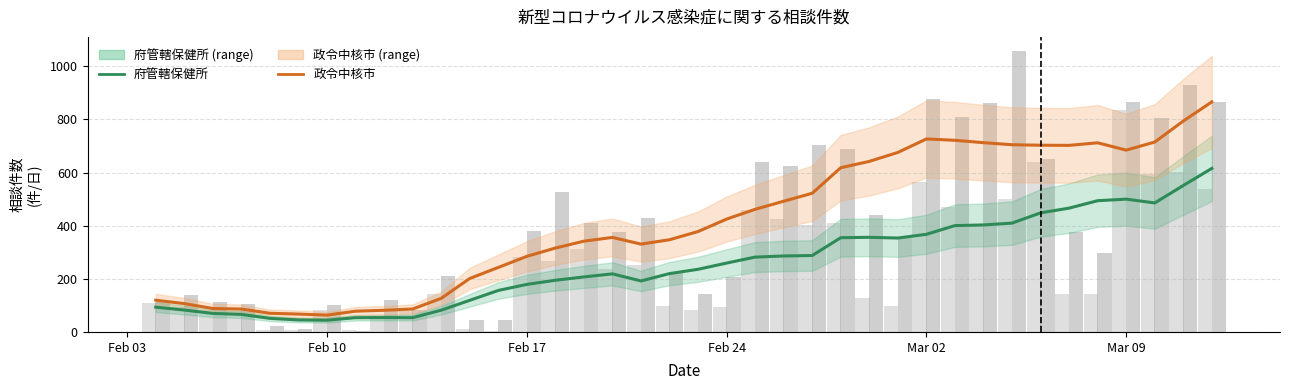

What is the value of the 府管轄保健所 bar at the 34th from the left?

494.1